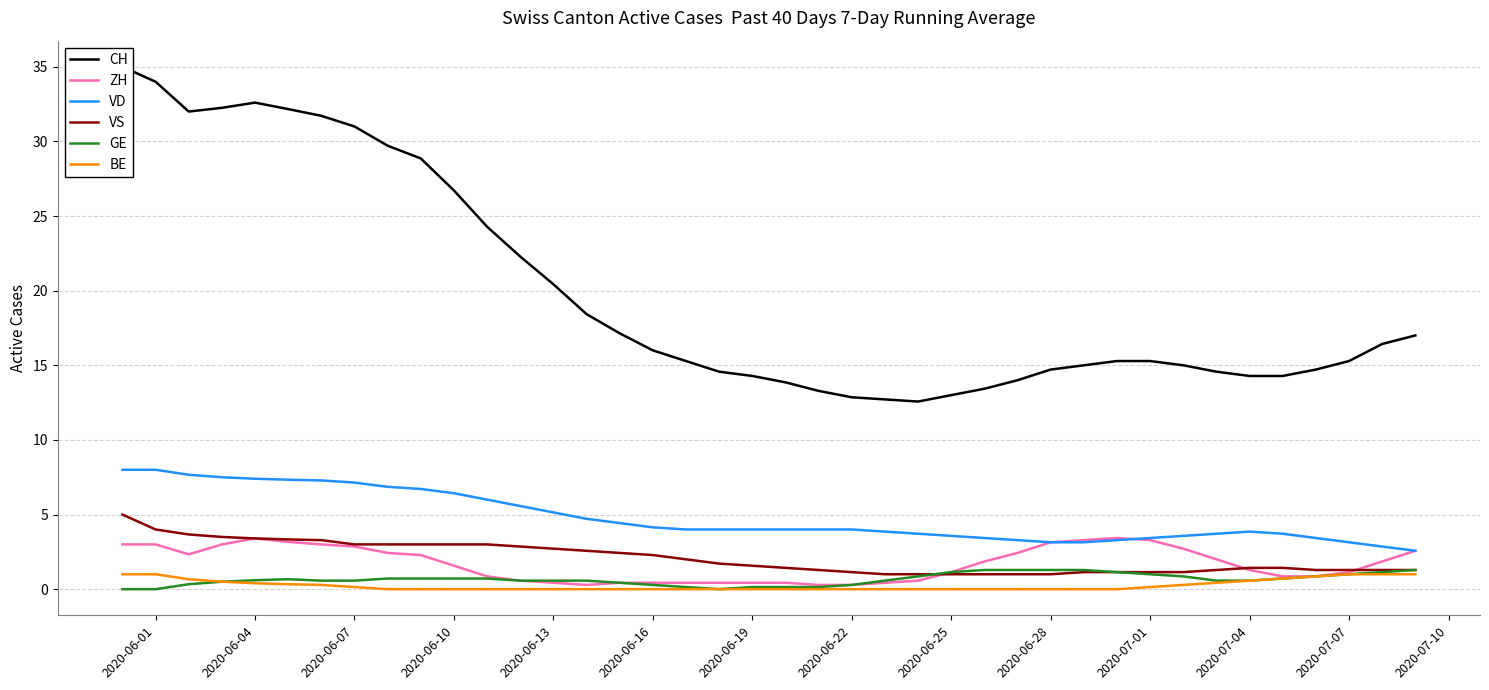

True or false: BE and ZH cross at least once.

False